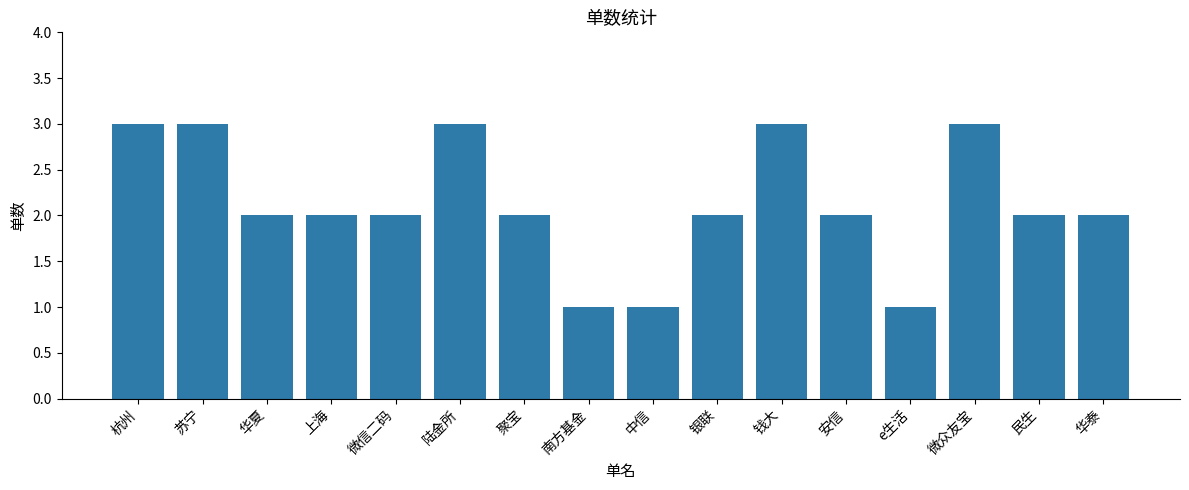

What is the greatest value displayed?

3